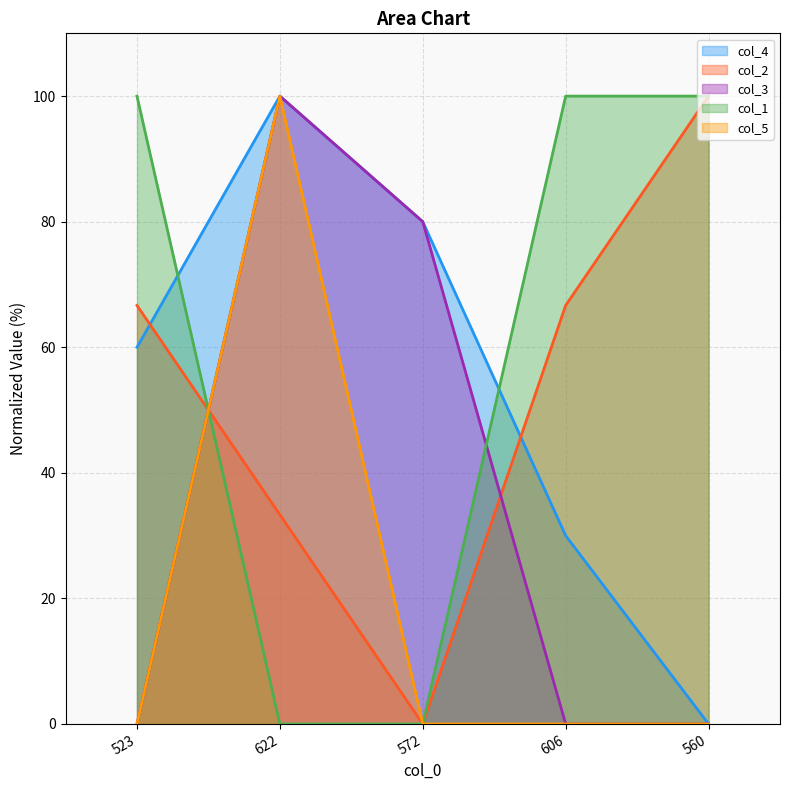

How many values in the col_4 series exceed 59?

3